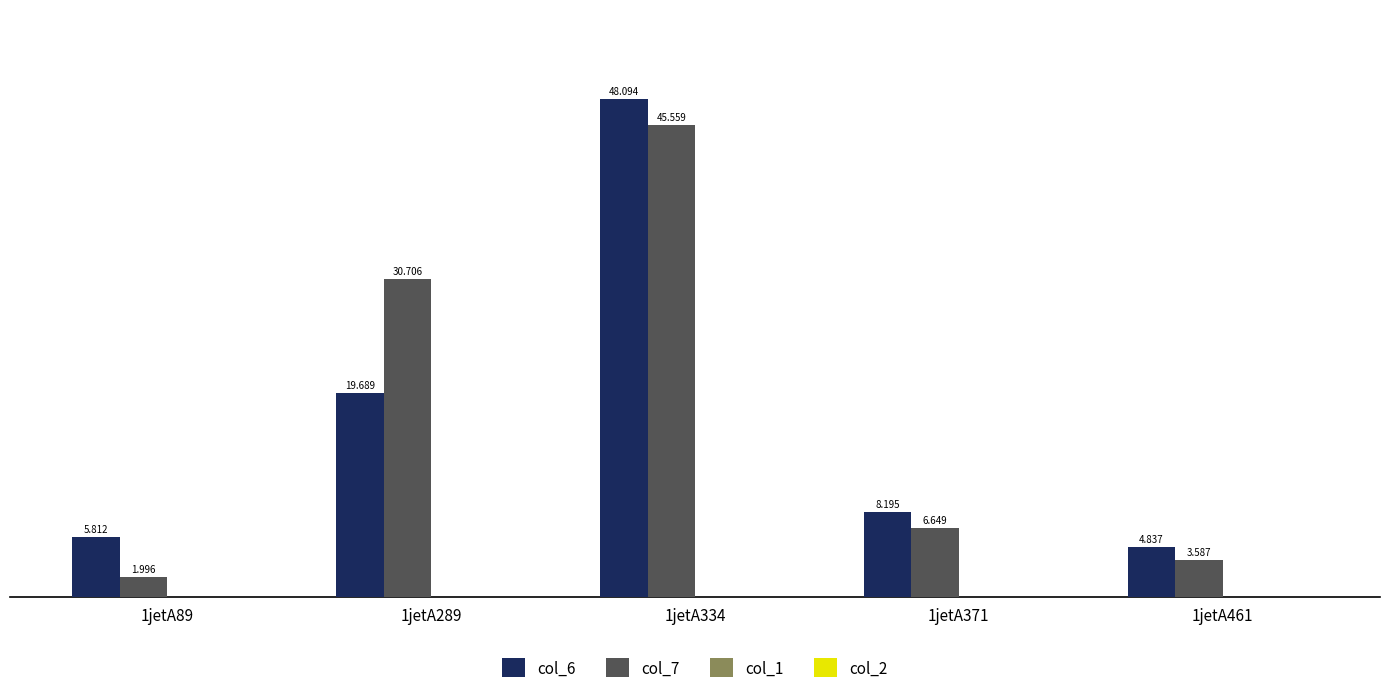

How many bars are there in total?

10